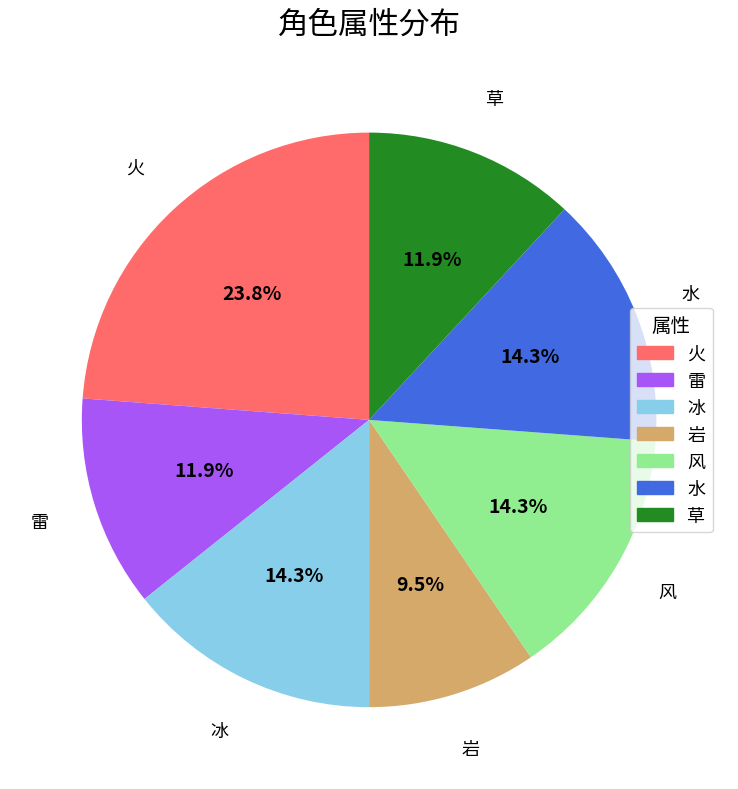

How many slices are in this pie chart?

7